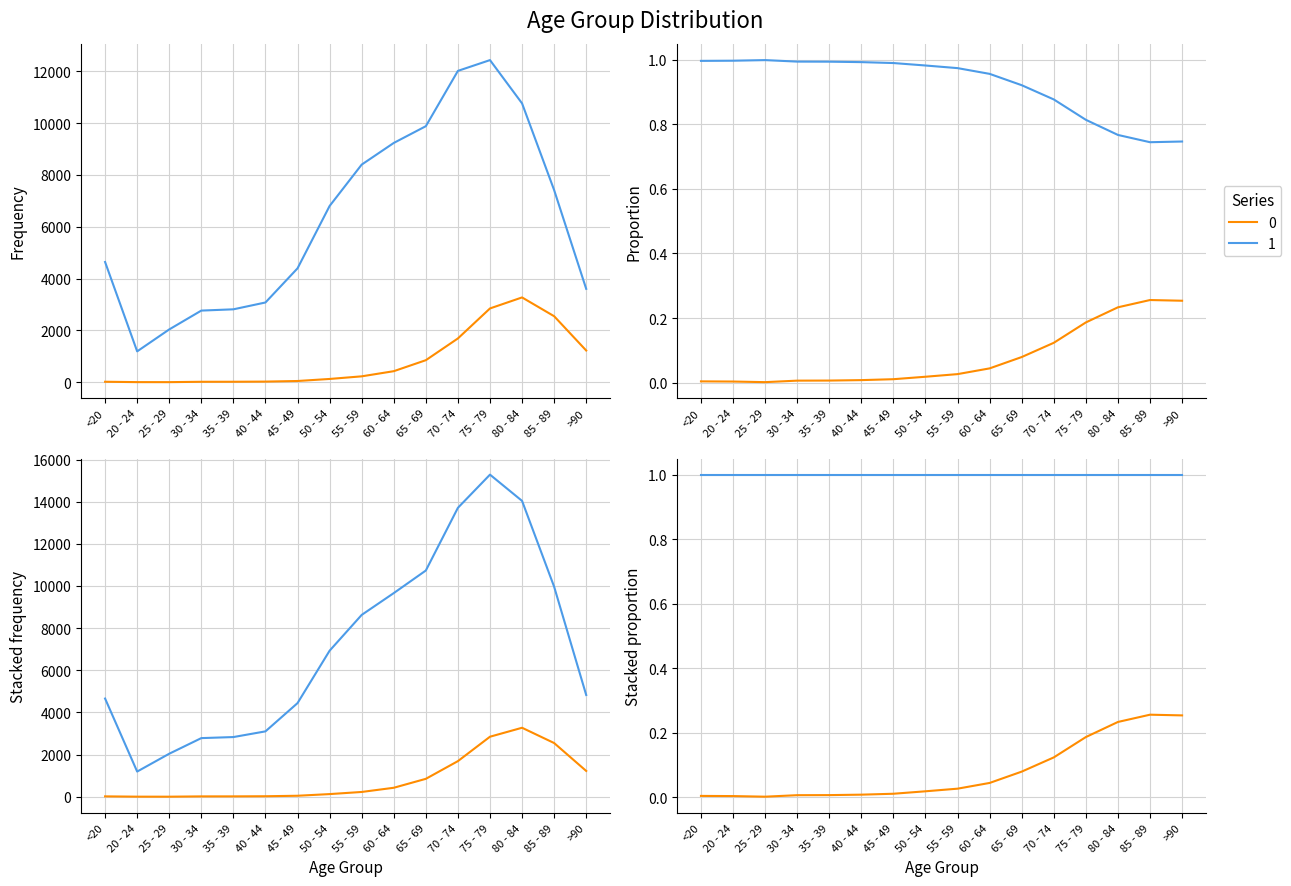

True or false: 1 and 0 cross at least once.

False